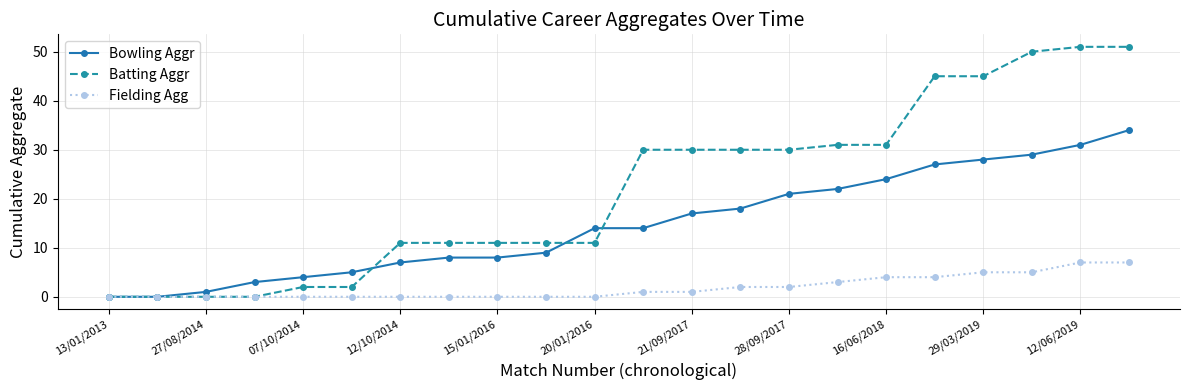

What is the average value of the Bowling Aggr series?

15